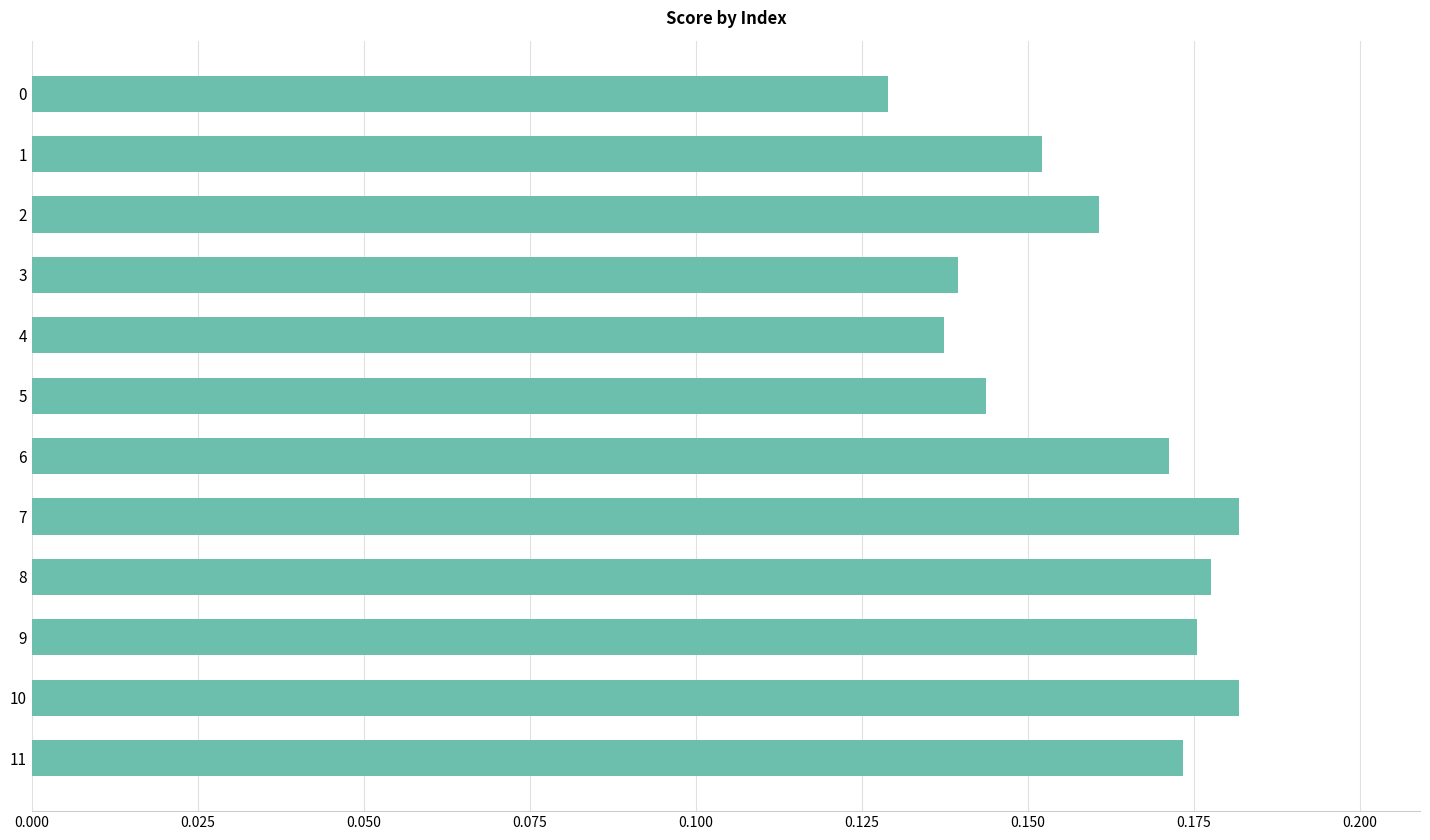

The chart shows a value of 0.3 at 11. True or false?

False